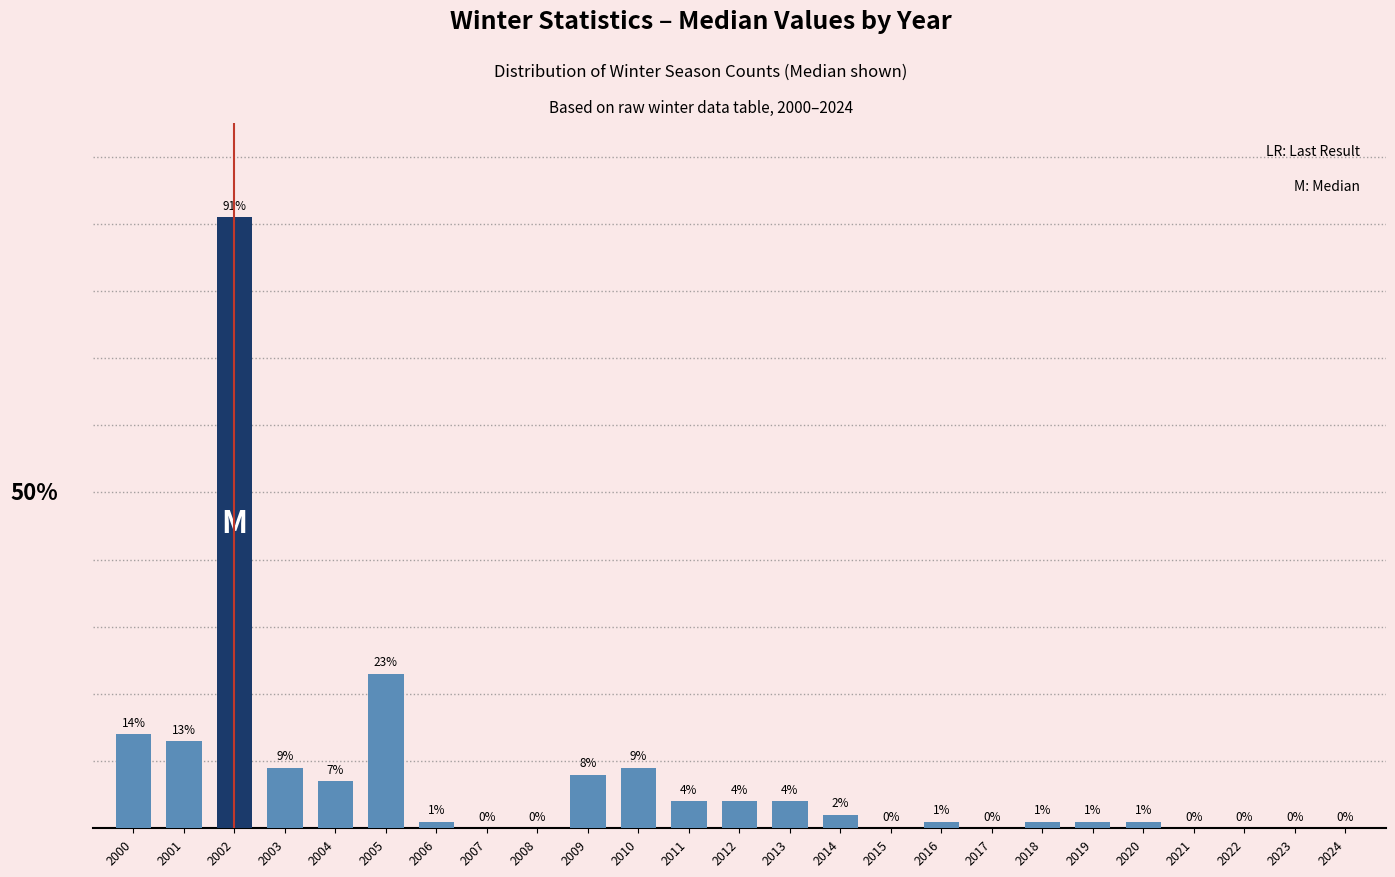

What is the difference between the second highest and minimum values?

23